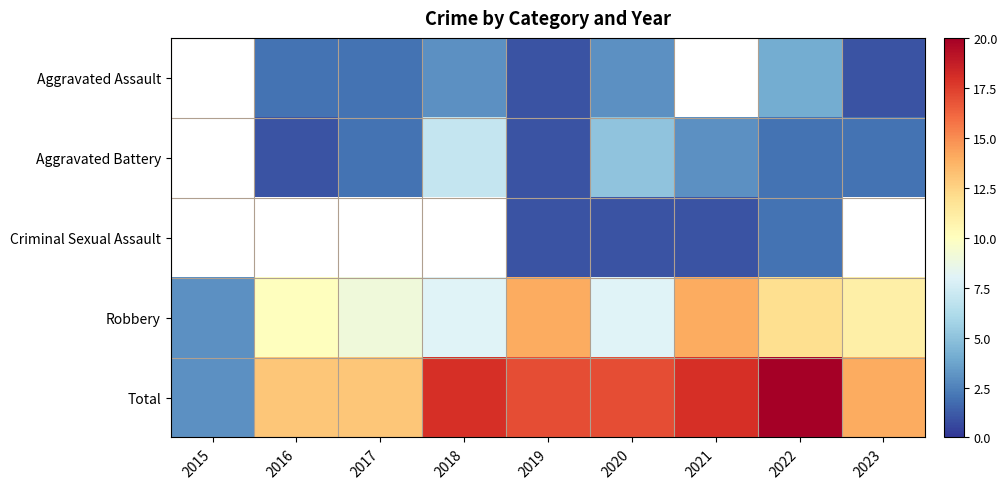

Which category has the lowest value across all series?

2019